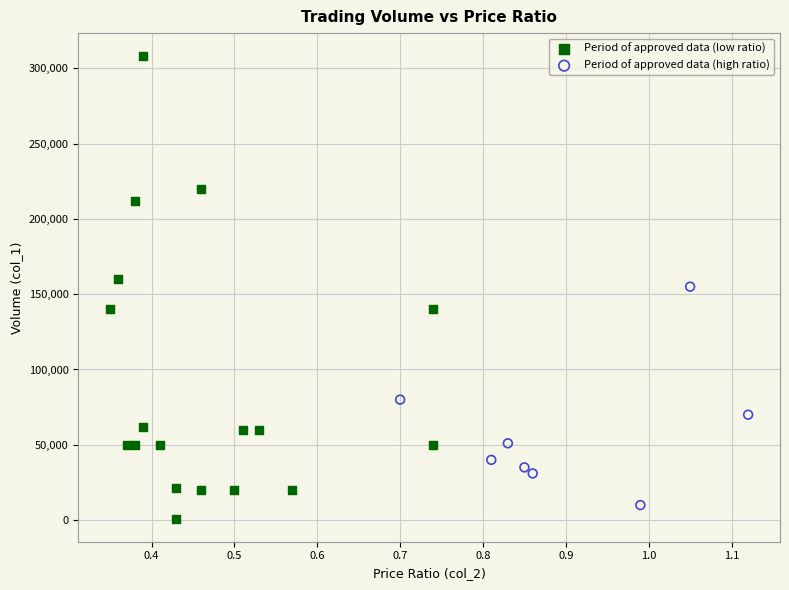

Which series has the largest Y range (max minus min)?

Period of approved data (low ratio)